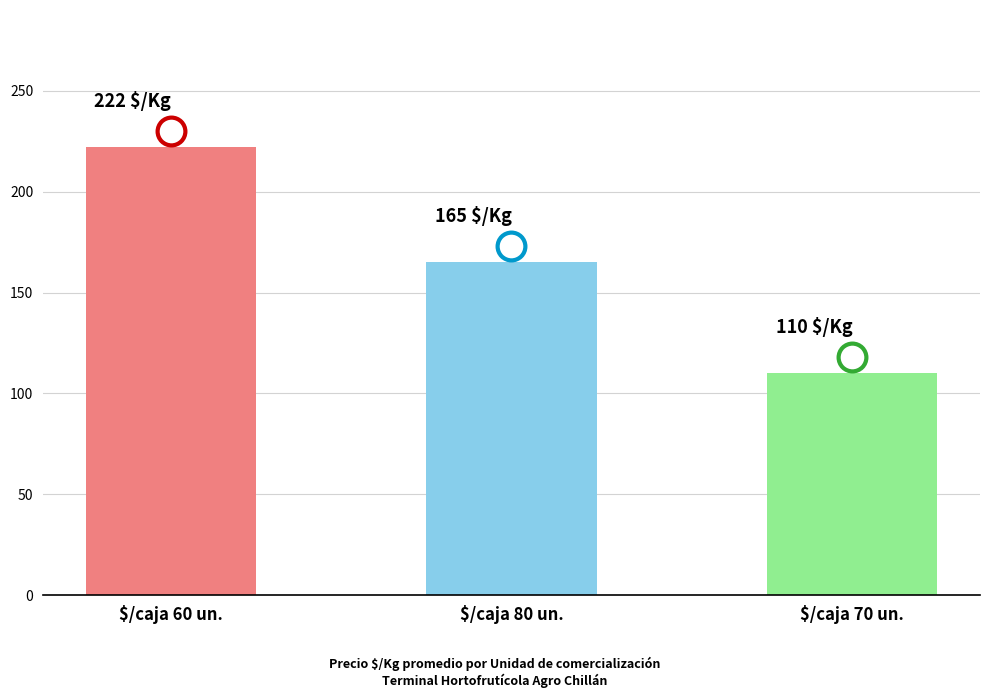

Are the bars horizontal?

No